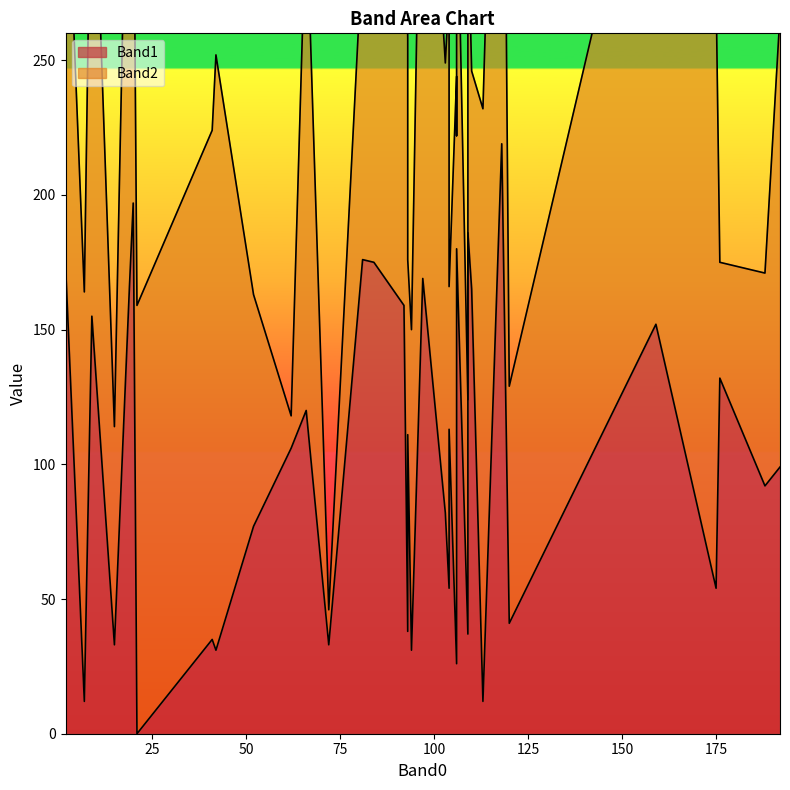

How many categories are shown in the chart?

40